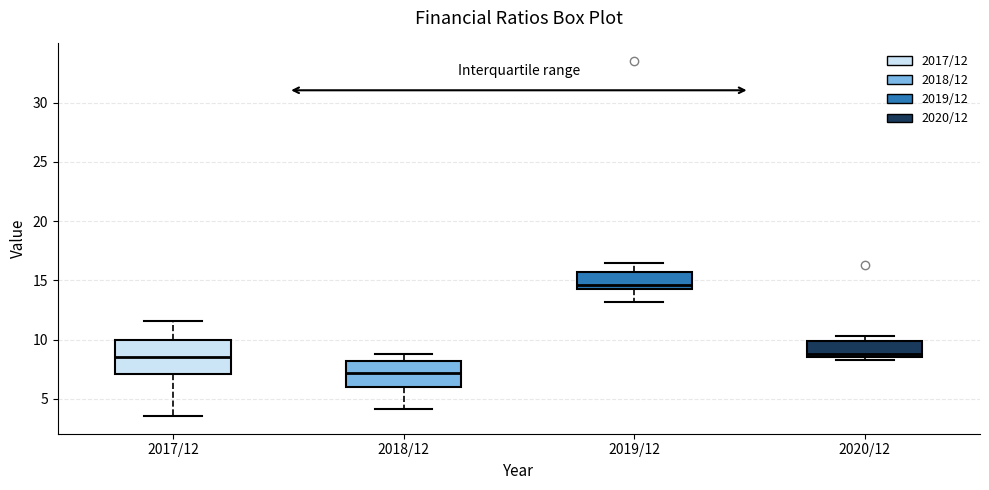

Which box has the lowest median line?

2018/12